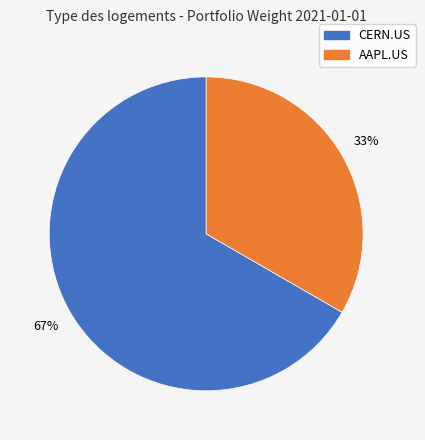

Is the sum of AAPL.US and CERN.US greater than half?

Yes